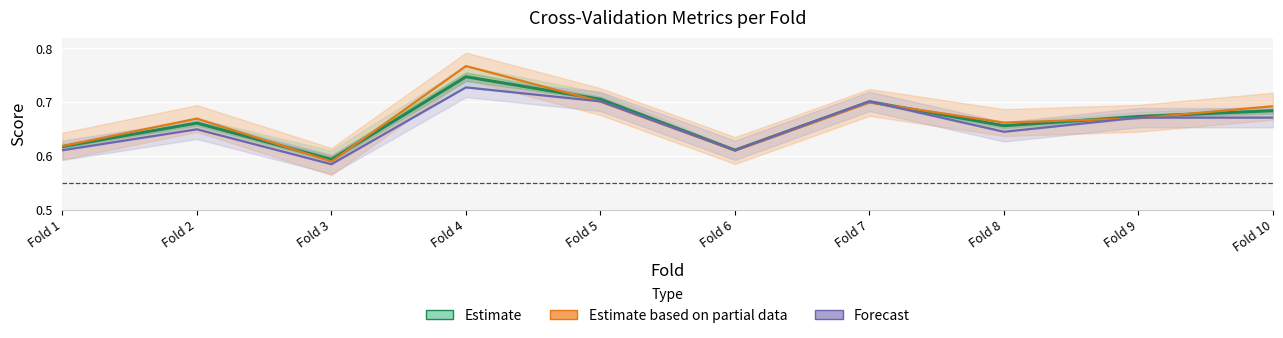

Reading left to right, what are all the values shown in this chart?

Estimate: 0.6	0.7	0.6	0.7	0.7	0.6	0.7	0.7	0.7	0.7
Estimate based on partial data: 0.6	0.7	0.6	0.8	0.7	0.6	0.7	0.7	0.7	0.7
Forecast: 0.6	0.6	0.6	0.7	0.7	0.6	0.7	0.6	0.7	0.7